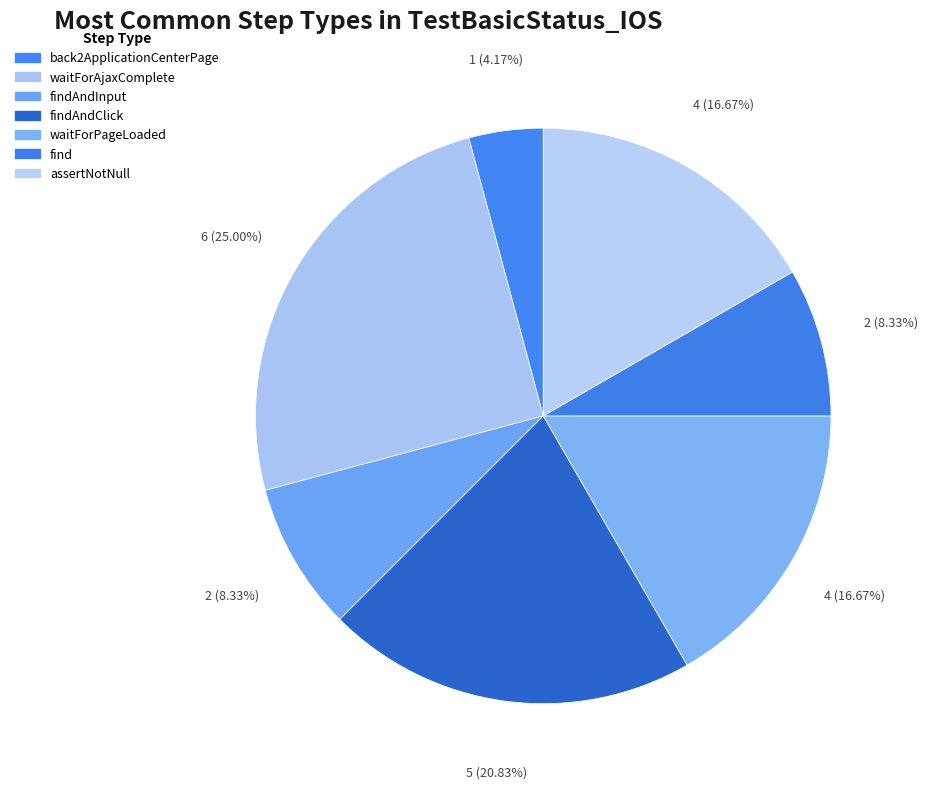

How many slices are in this pie chart?

7